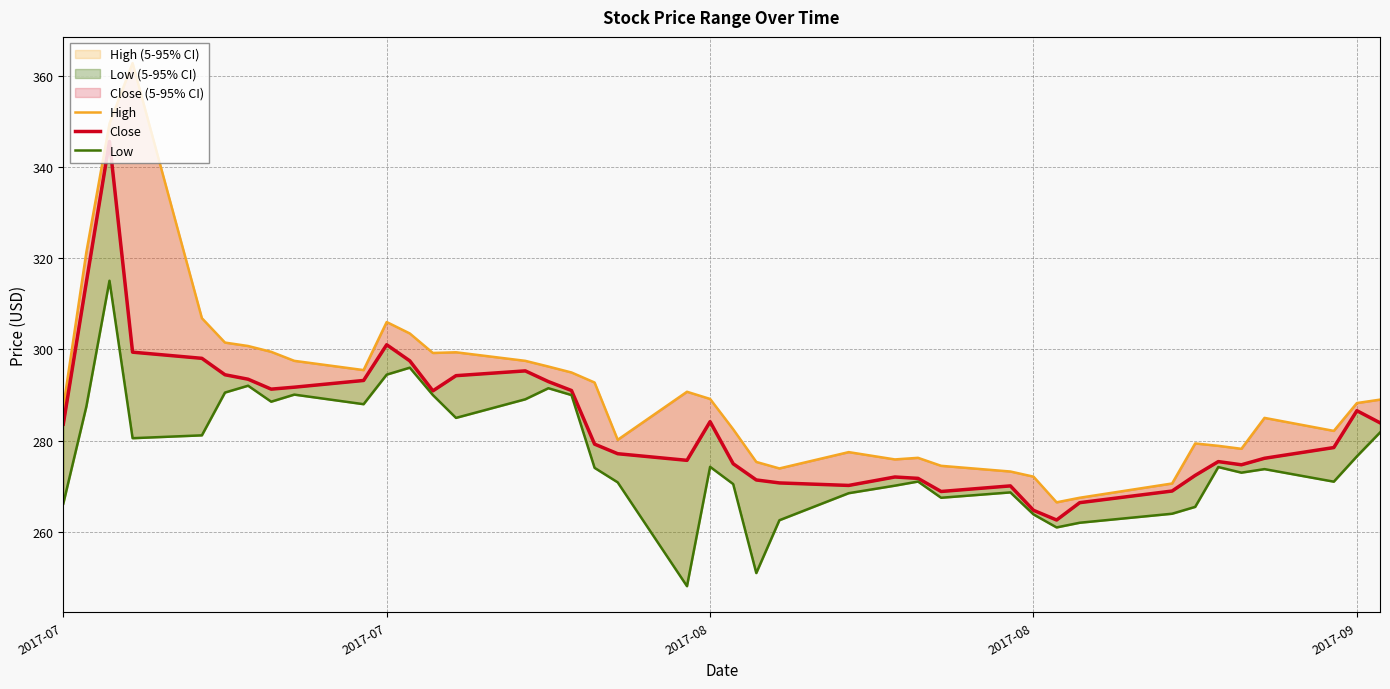

Read the Low value at 2017-08.

263.9